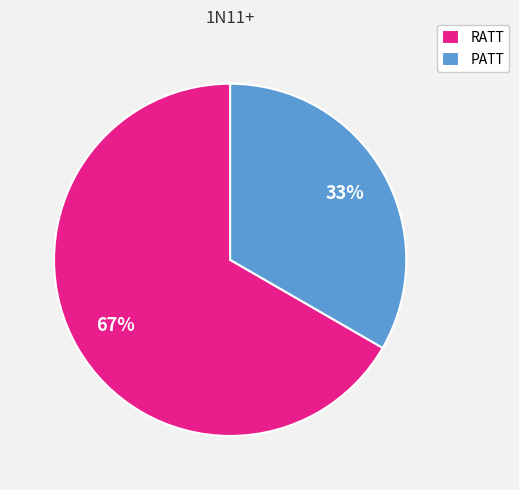

Between RATT and PATT, which is larger?

RATT